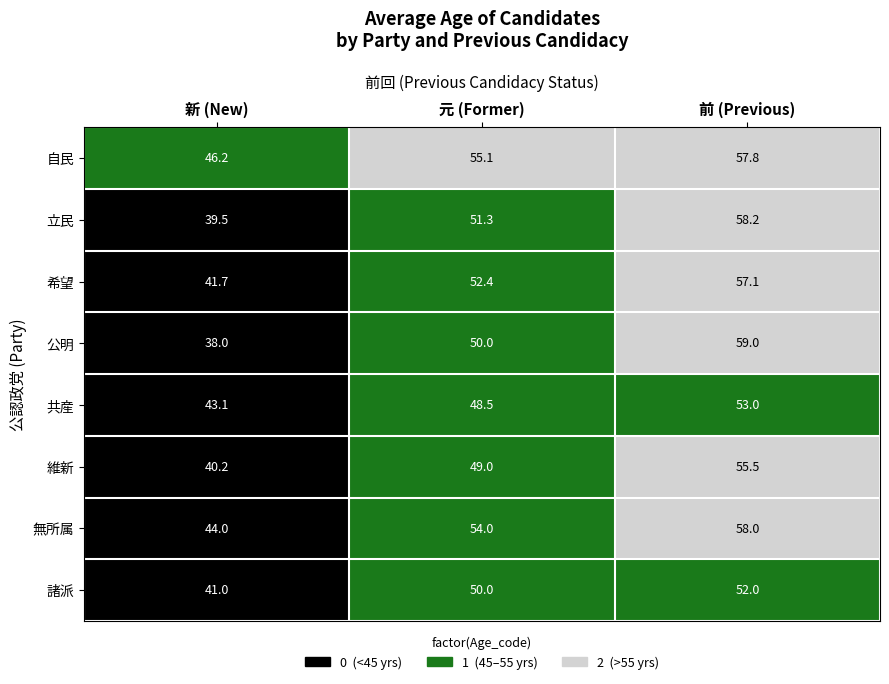

What value does the 維新 series have at 前 (Previous)?

55.5